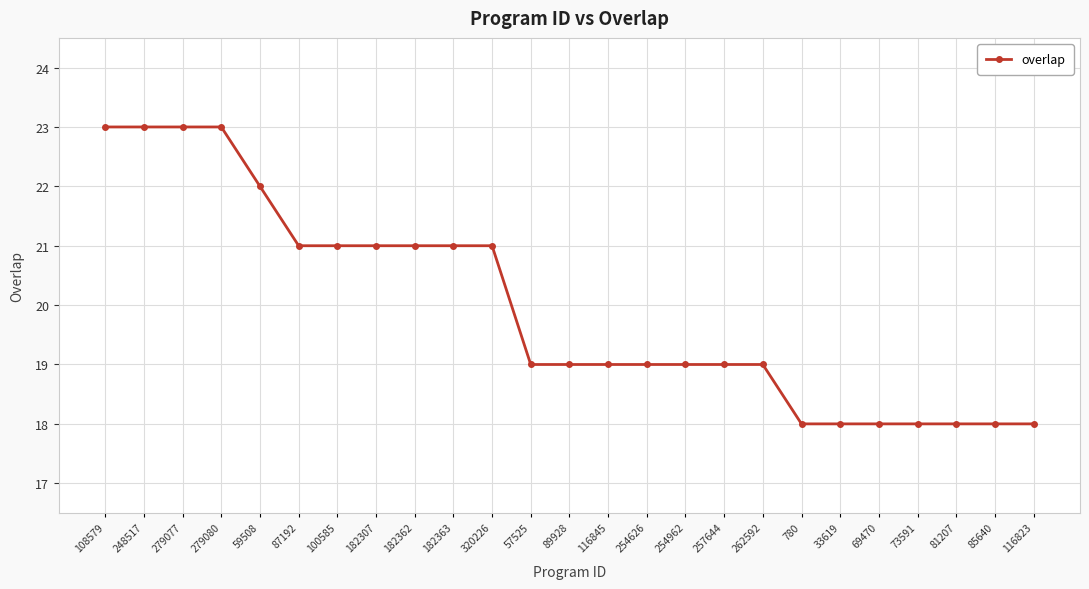

What is the sum of the values at 100585 and 81207?

39